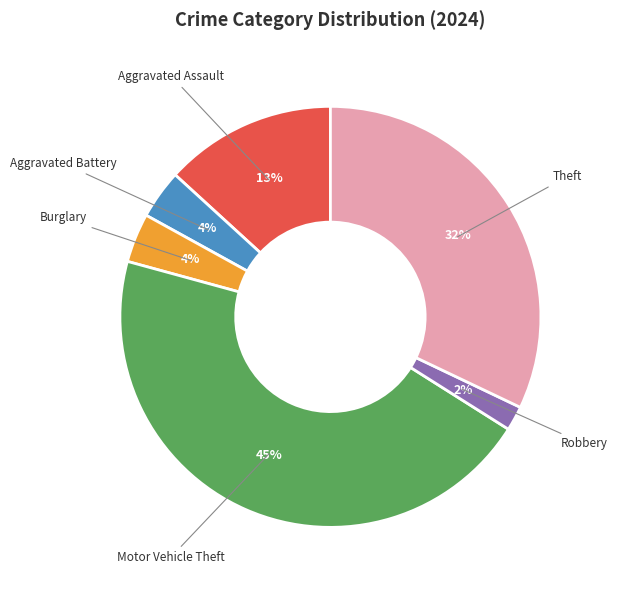

Is there any slice that represents more than half of the pie?

No